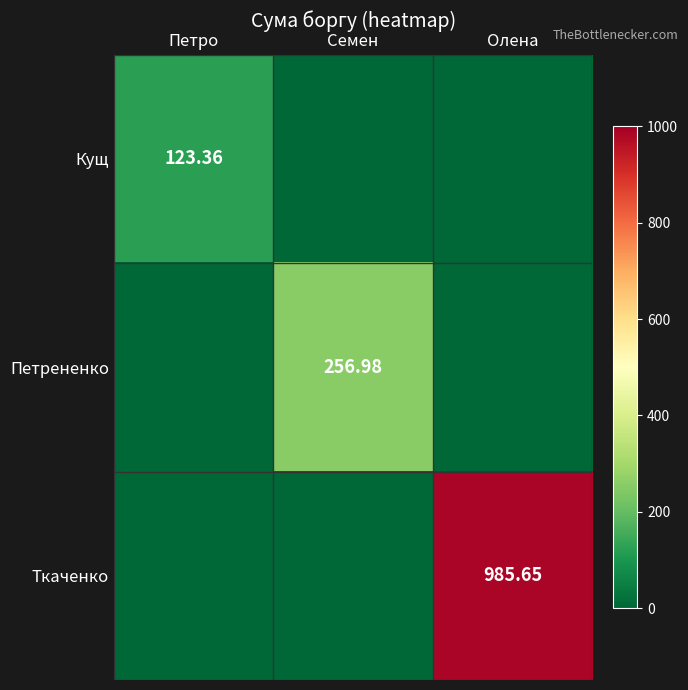

Is it true that Кущ equals -58.0 at Семен?

False